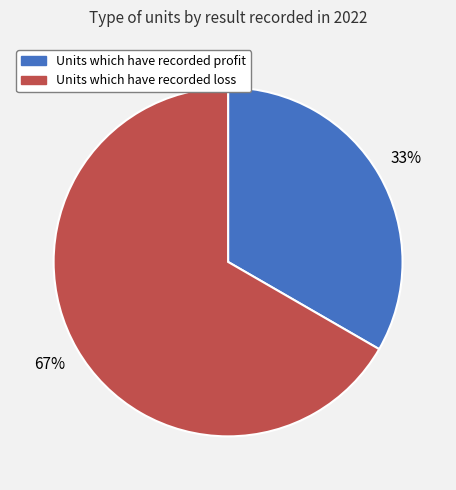

Does any single category account for the majority?

Yes